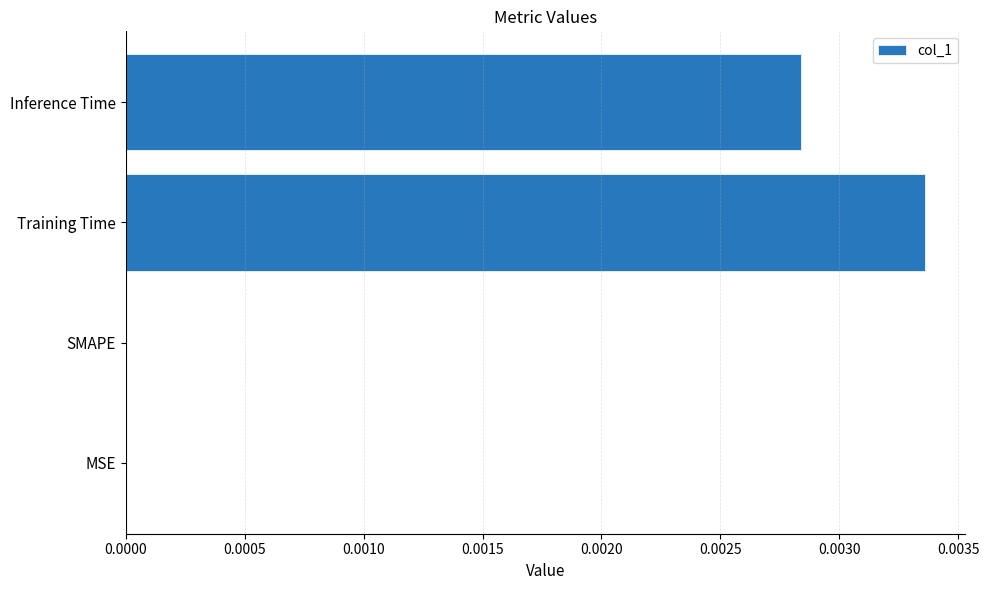

True or false: the data shows 0.0 at Inference Time.

True